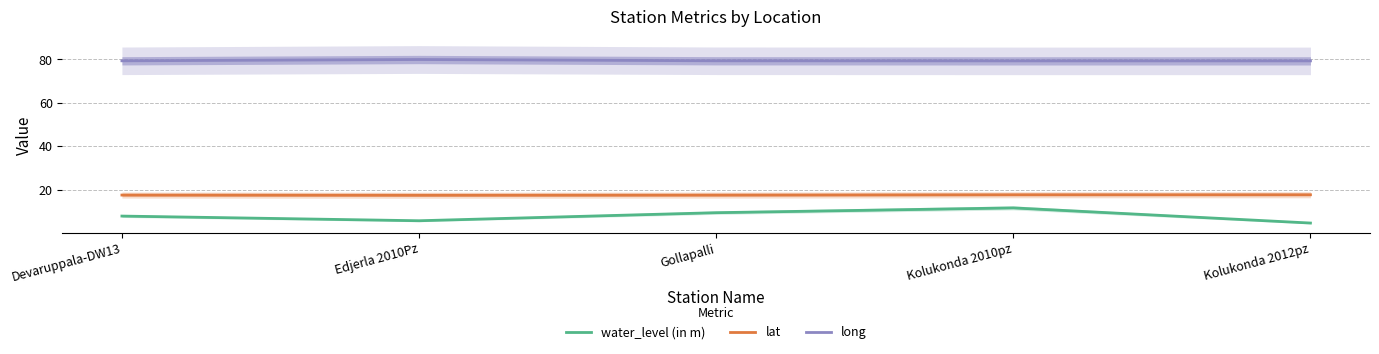

Between Gollapalli and Devaruppala-DW13, which is larger?

Gollapalli